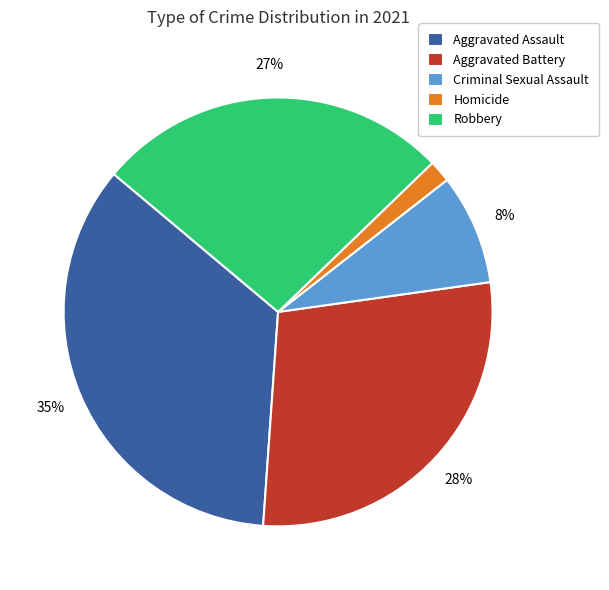

How many segments does this pie chart have?

5